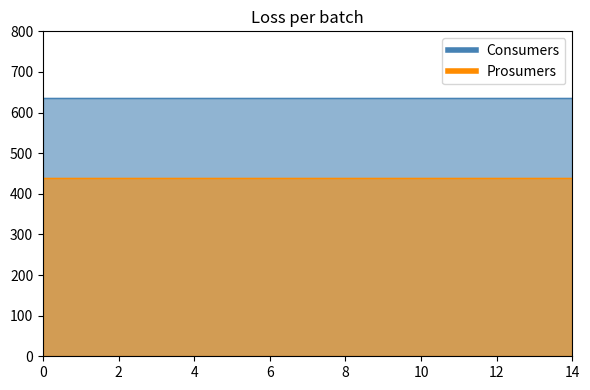

True or false: Prosumers has a value of 734 at 5.

False